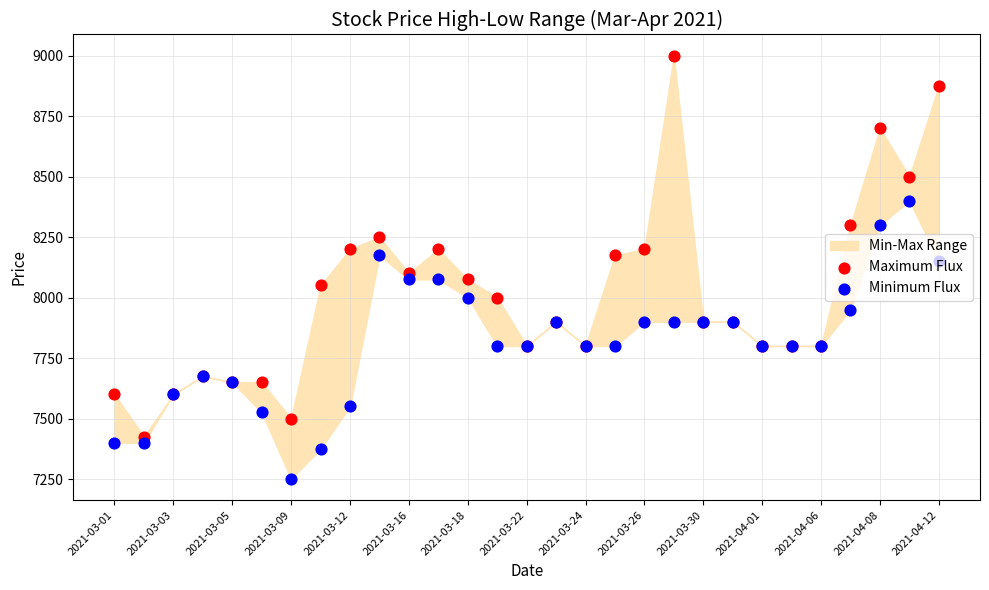

Which series contains the lowest Y value?

Minimum Flux